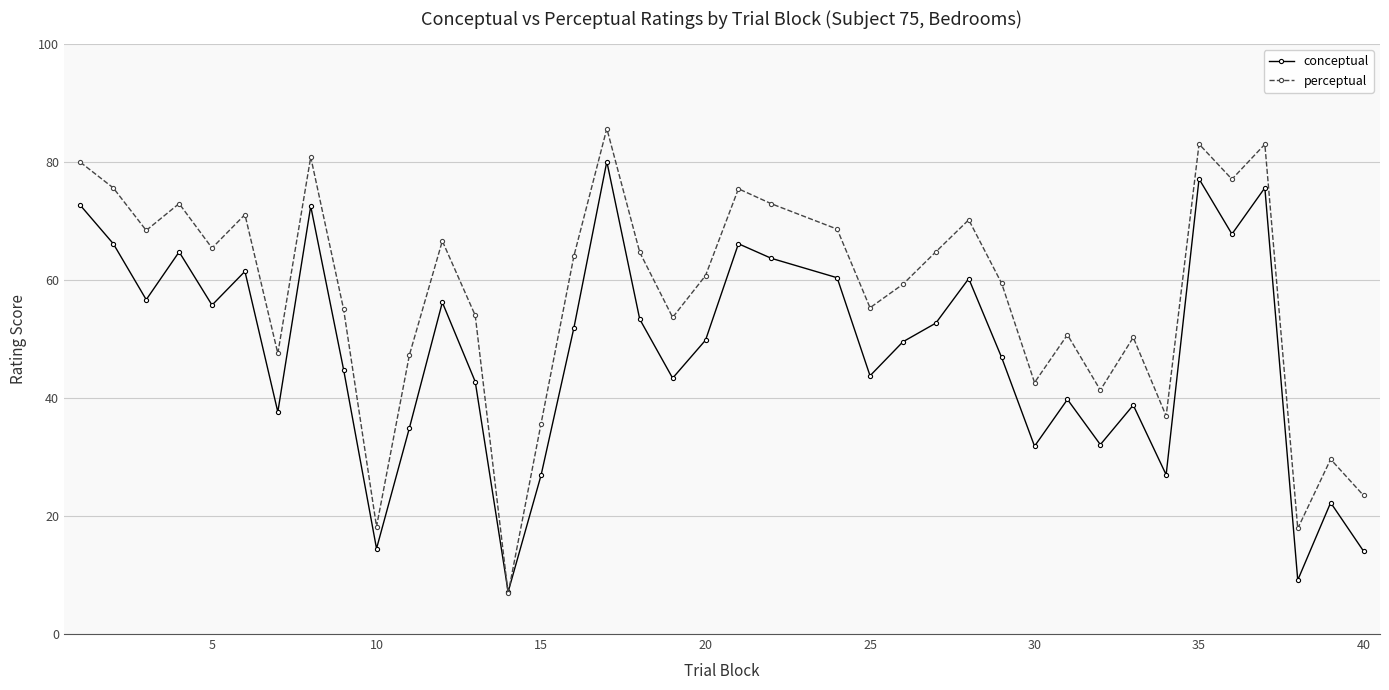

In conceptual, how many points are lower than both neighbors (excluding endpoints)?

12